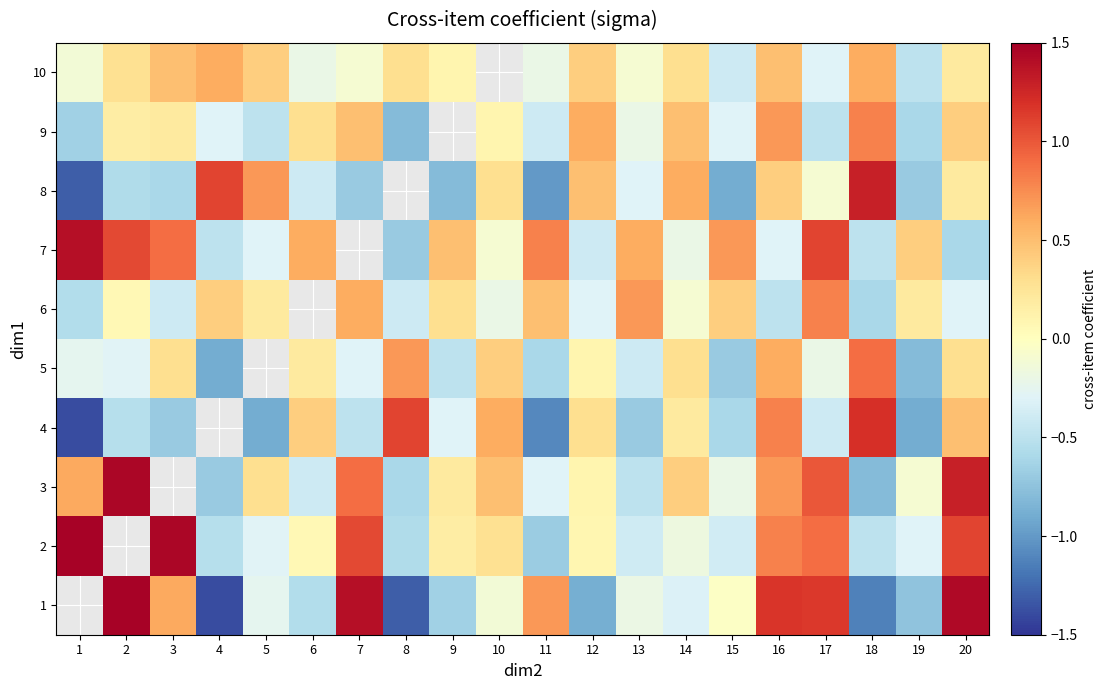

The 5 series shows -0.7 at 15. True or false?

True